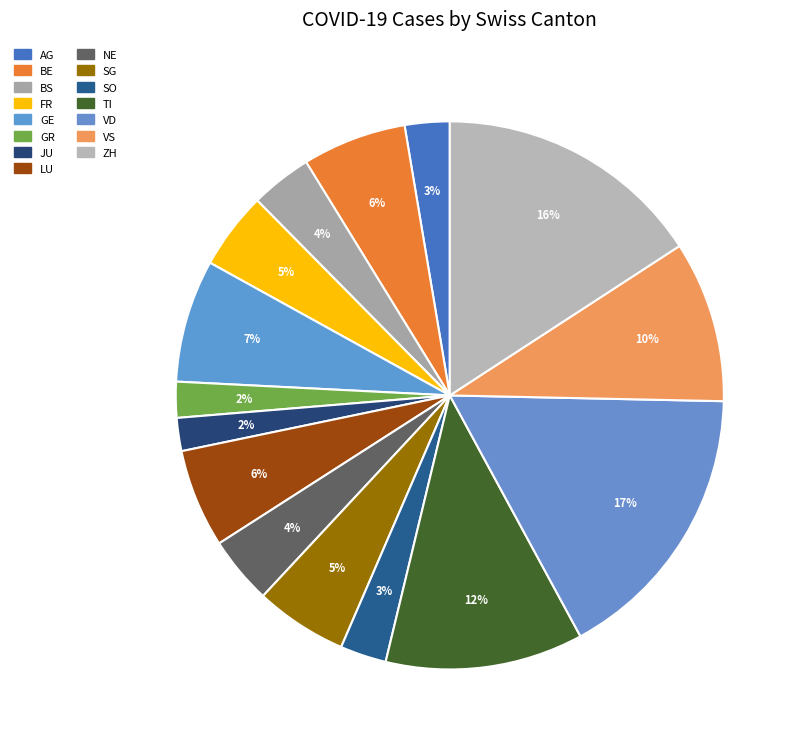

Count the number of slices in the pie.

15